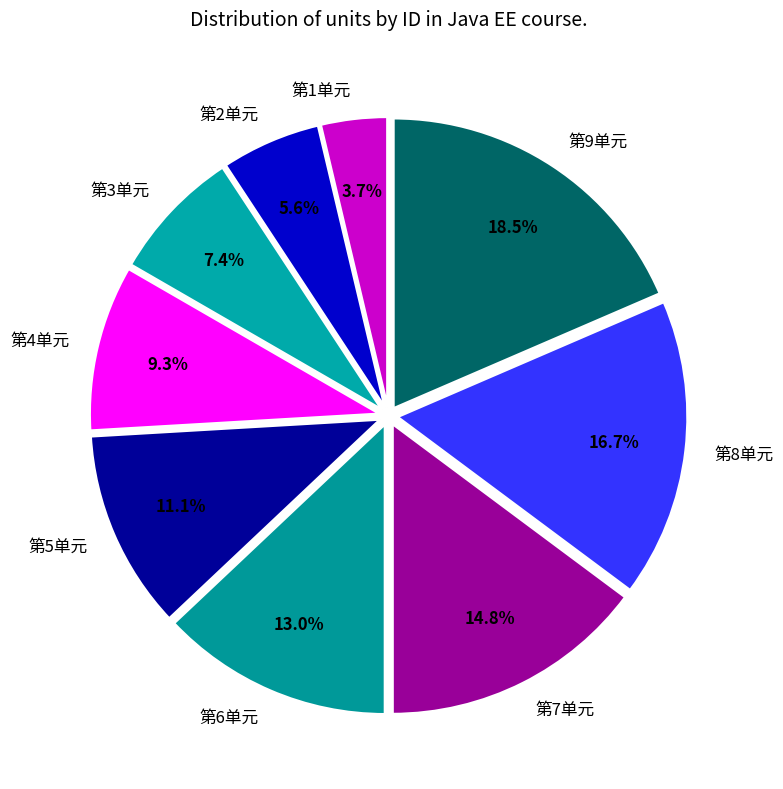

How many slices are in this pie chart?

9